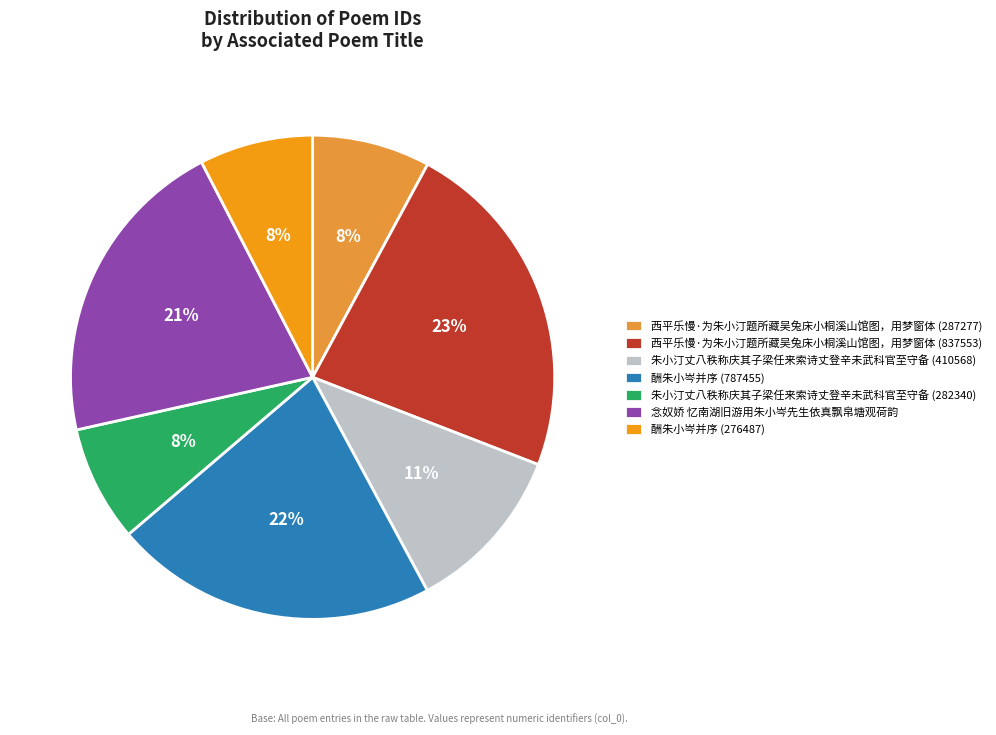

To the nearest percent, what is the average slice percentage?

14%